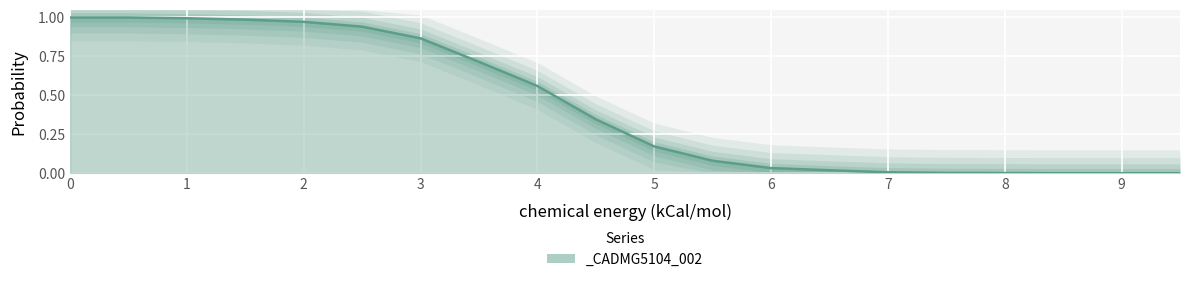

What is the change in value from 0.5 to 8.5?

-1.0